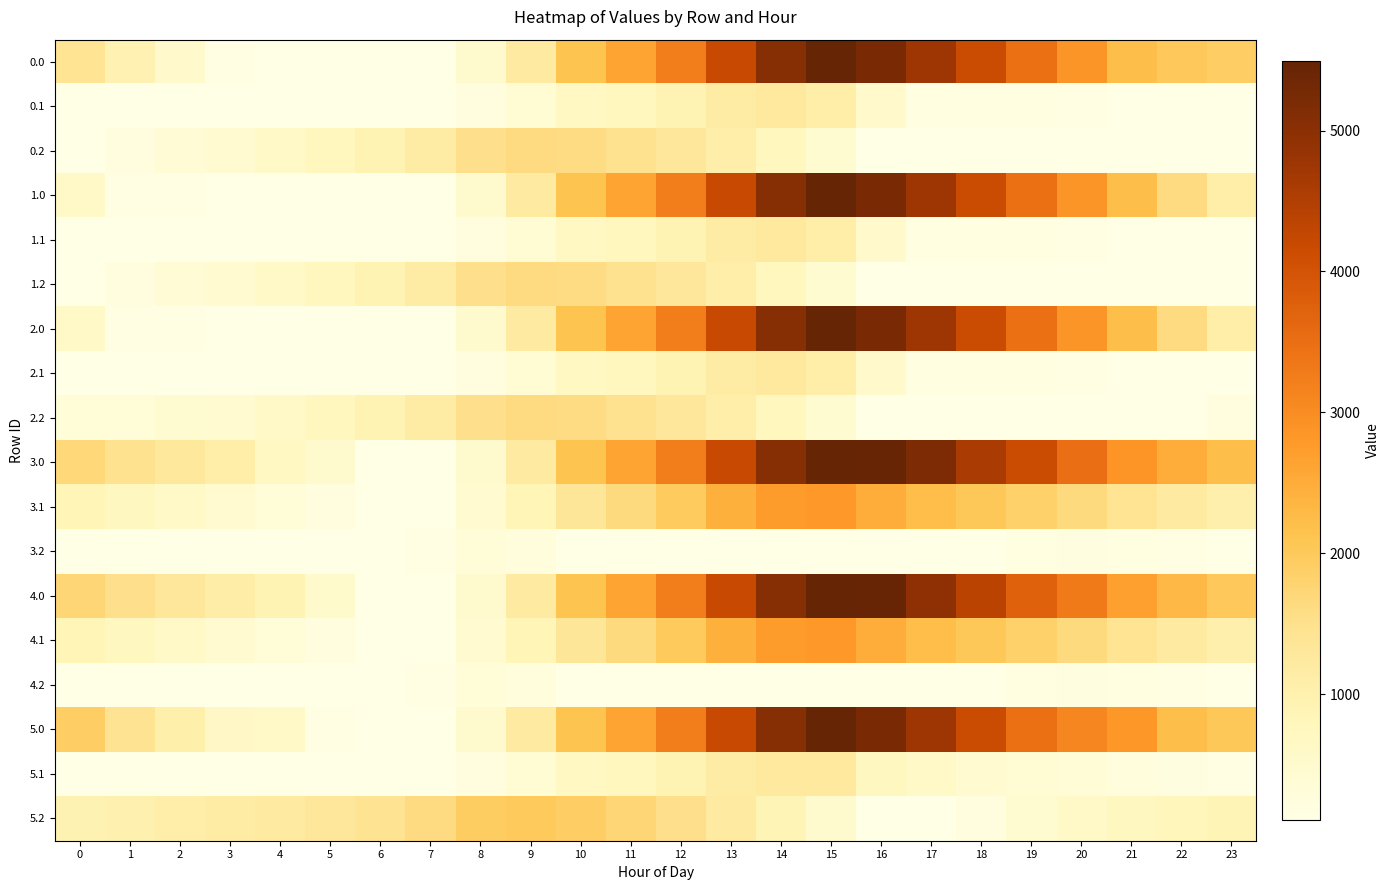

What is the difference between the highest and lowest values at 4?

1108.8